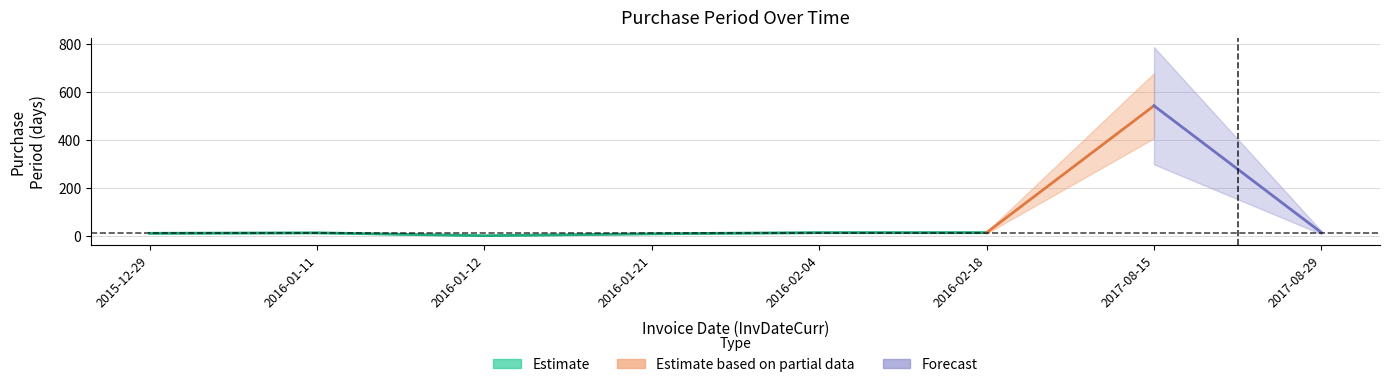

What is the change in value from 2016-02-04 to 2017-08-15?

+530